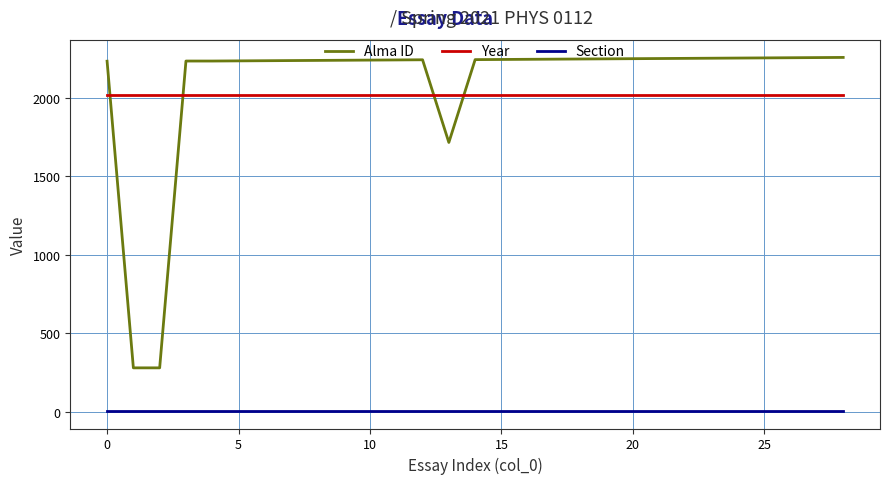

True or false: Alma ID and Section intersect in this chart.

False